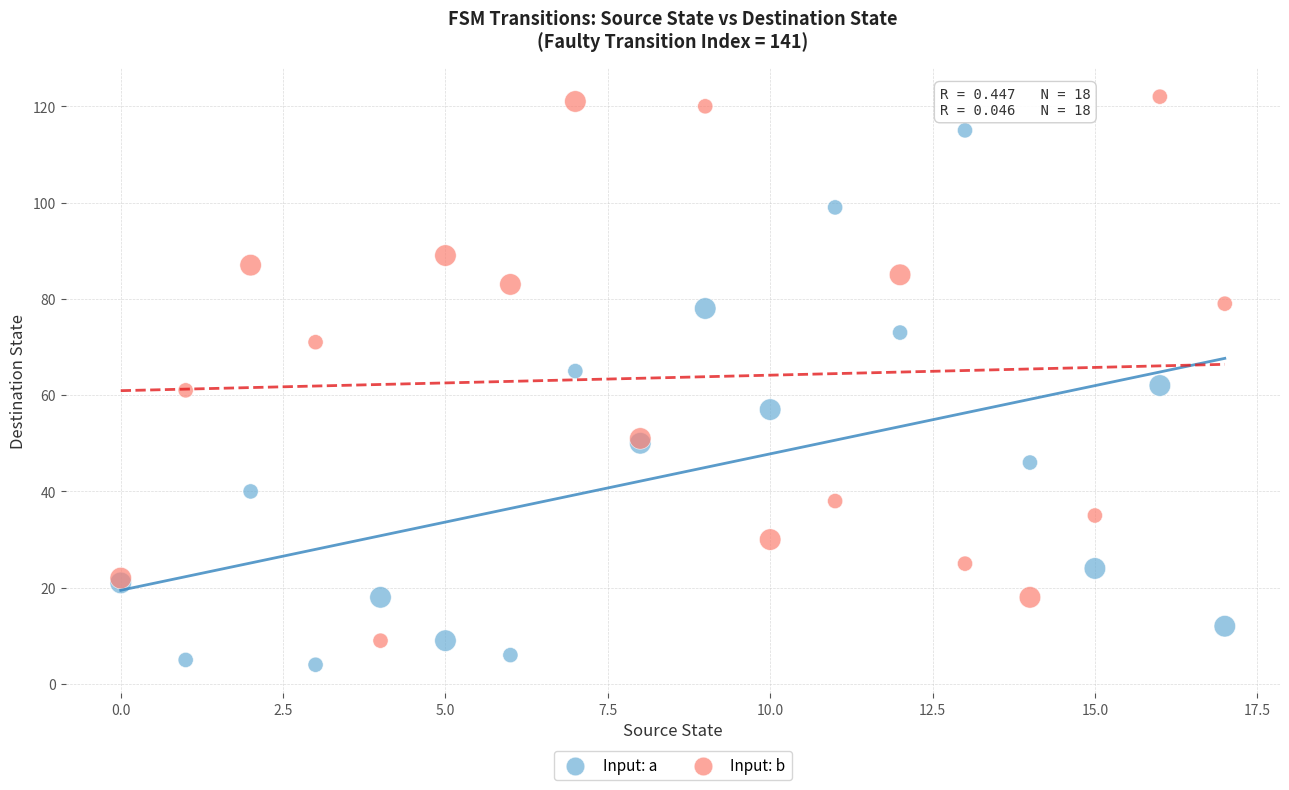

Which series reaches the maximum Y coordinate?

Input: b